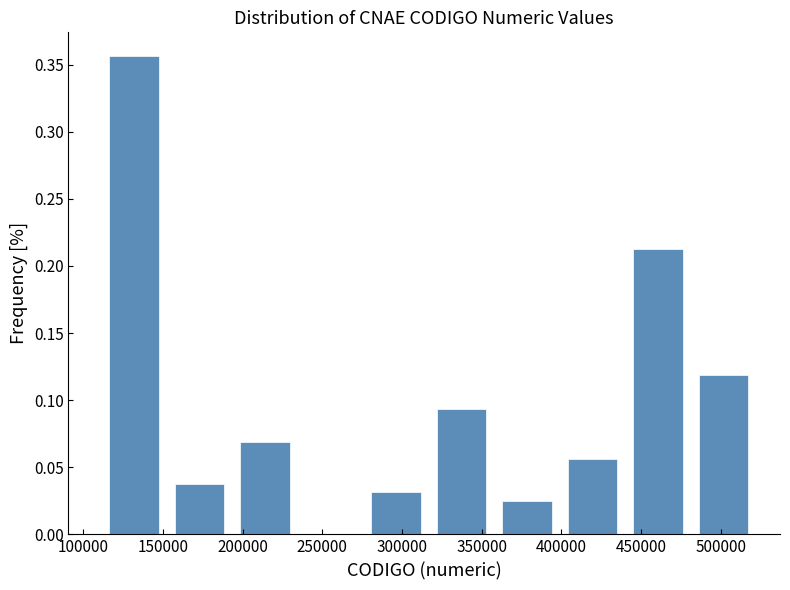

Reading left to right, list every bar in this chart as the range it spans on the x-axis followed by its height. Neither the bar edges nor the heights are printed on the chart, so give them approximately, as read against the axes.

110000 to 150000: 0.355
150000 to 195000: 0.040
195000 to 235000: 0.070
235000 to 275000: 0
275000 to 315000: 0.030
315000 to 360000: 0.095
360000 to 400000: 0.025
400000 to 440000: 0.055
440000 to 480000: 0.215
480000 to 520000: 0.120